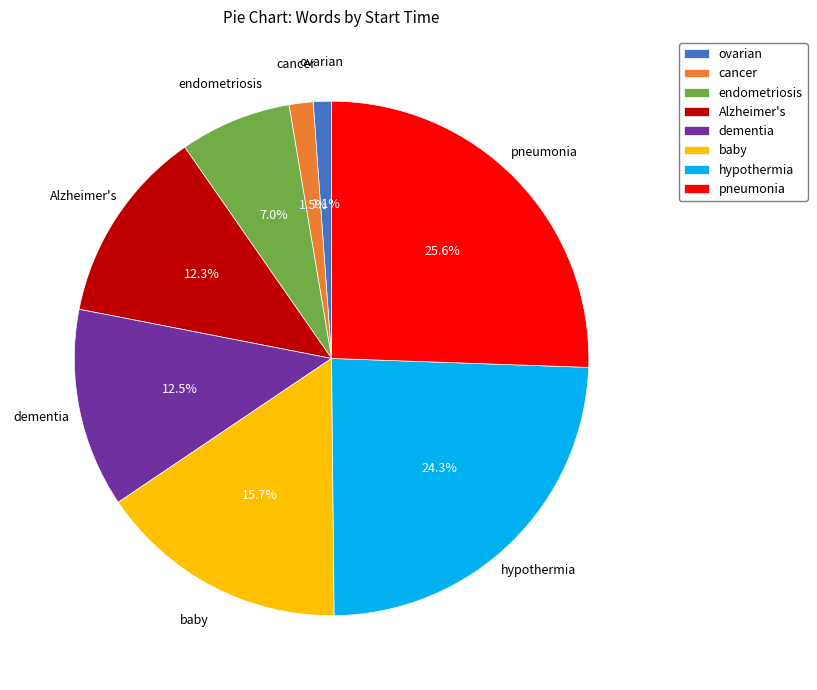

How many slices are in this pie chart?

8